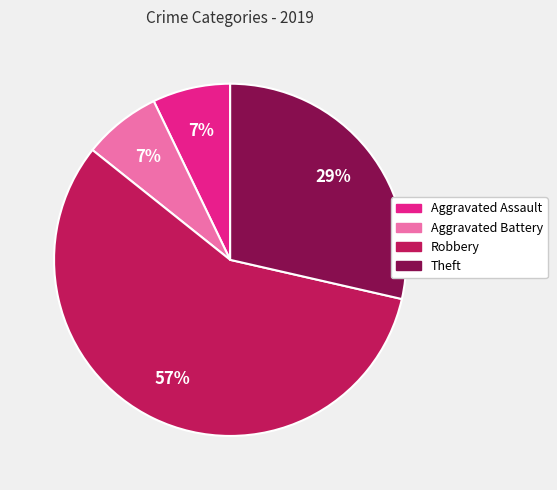

Which slice is the largest?

Robbery